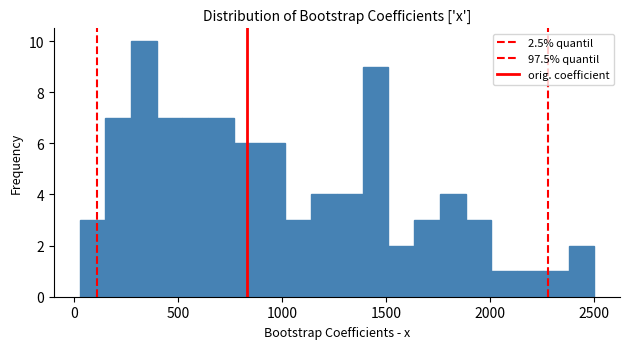

Read against the x-axis, roughly where is the centre of the tallest bar?

350